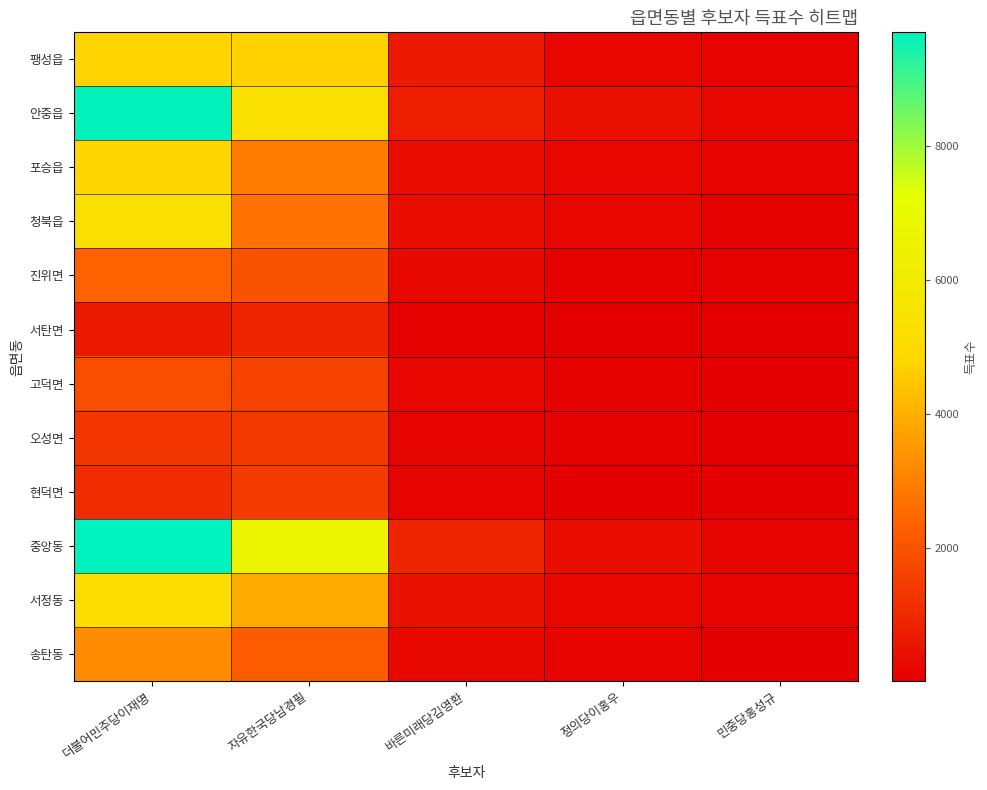

At which category is the sum across all series the highest?

더불어민주당이재명